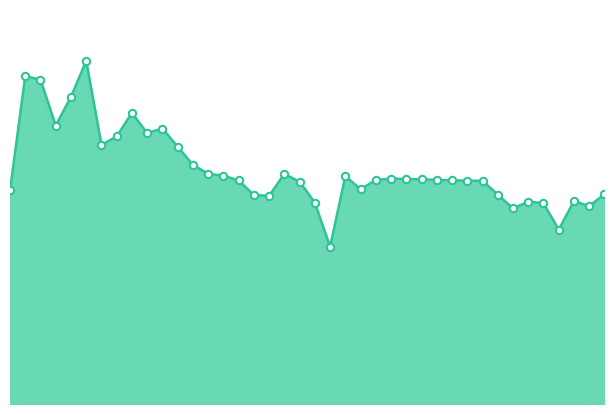

Does the chart have visible grid lines?

No